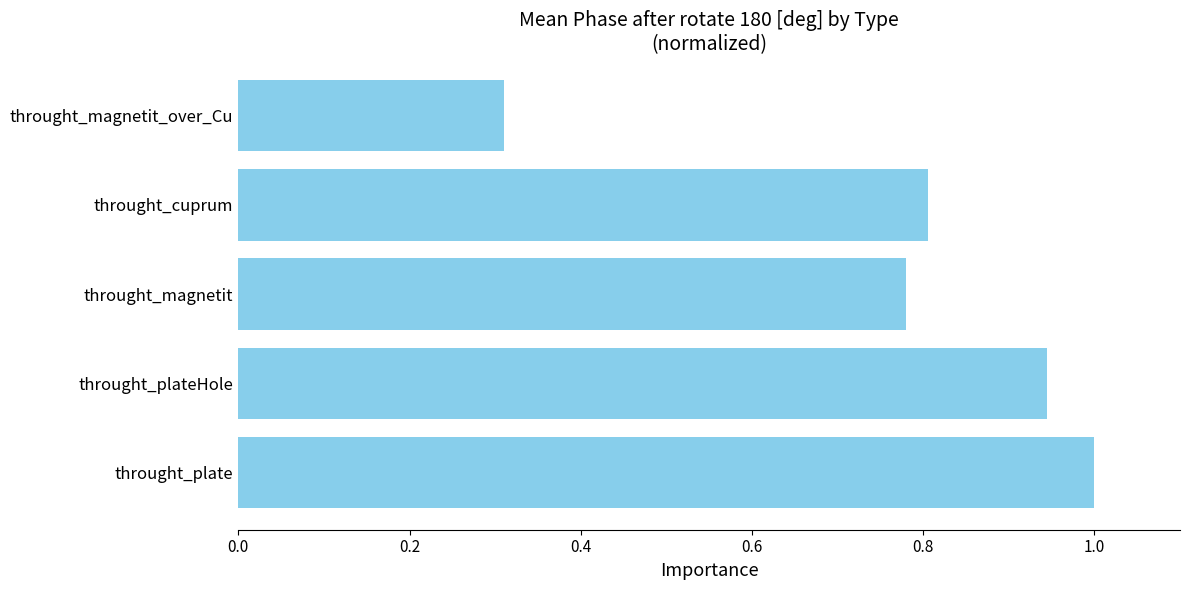

Are the bars grouped side by side (vs. stacked)?

No